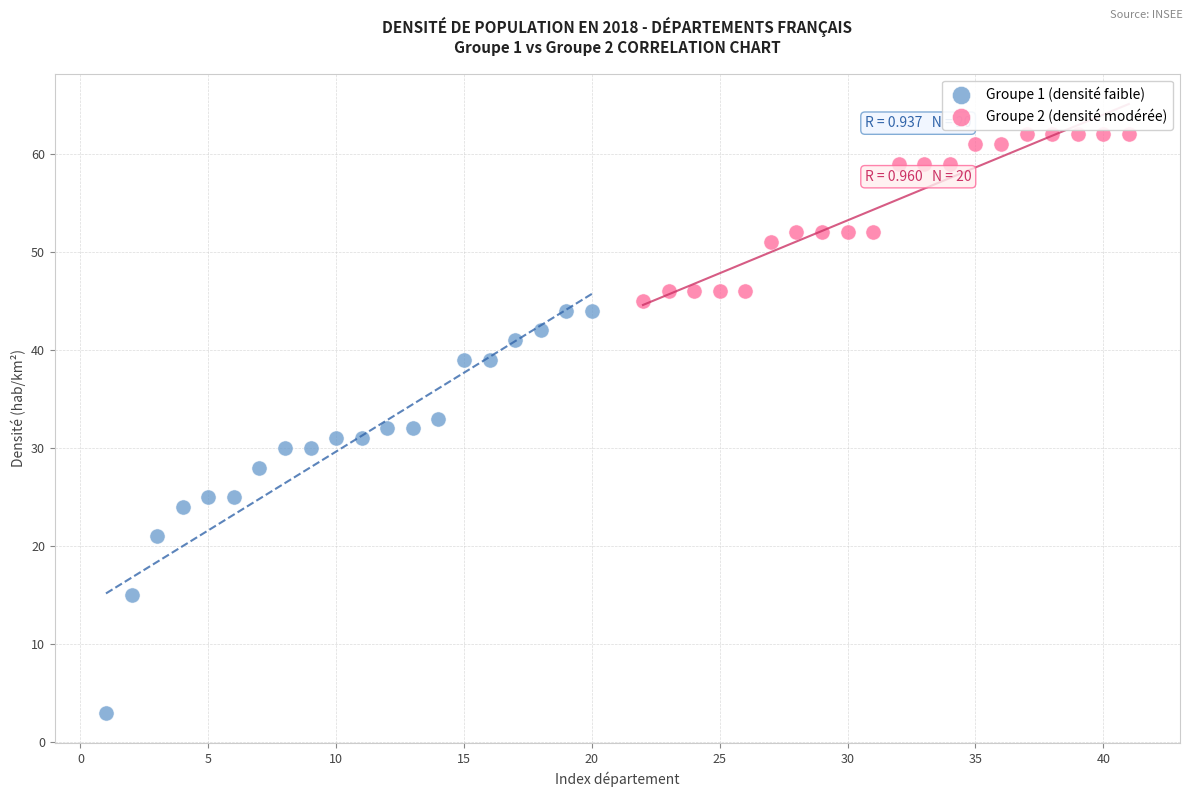

Which series contains the highest Y value?

Groupe 2 (densité modérée)